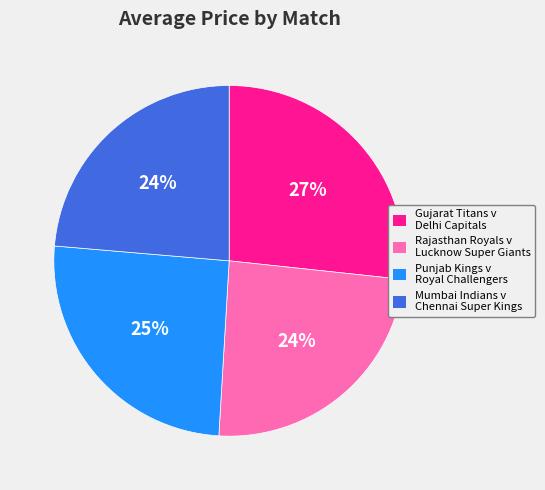

To the nearest percent, what is the difference between the largest and smallest slice percentages?

3%